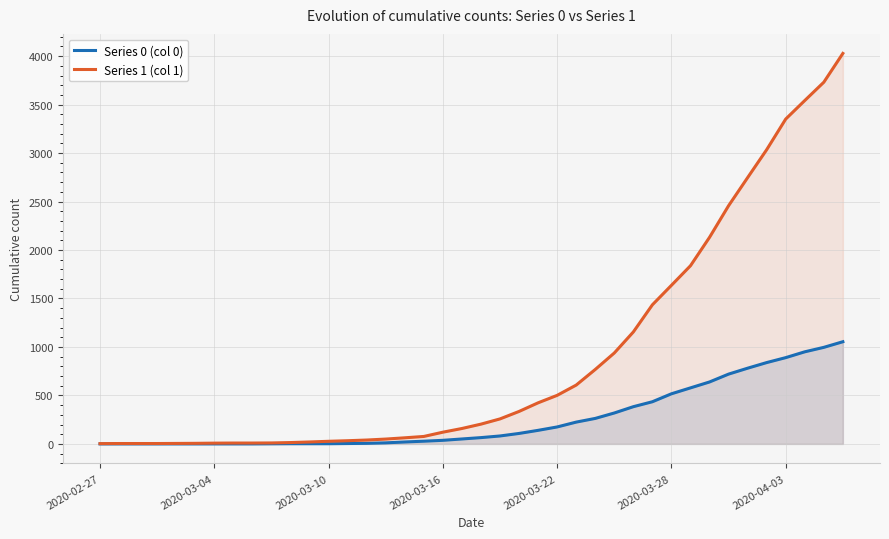

Does the chart have visible grid lines?

Yes